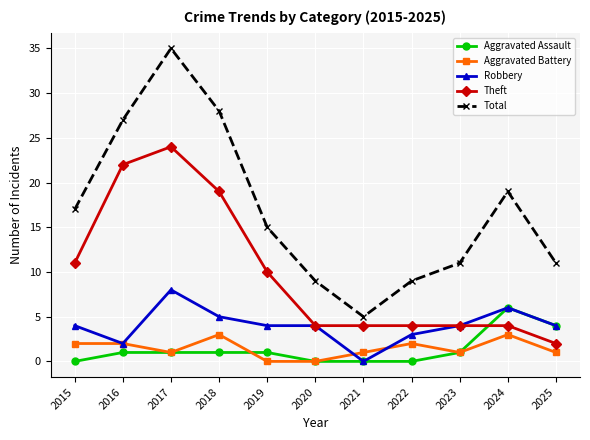

Between 2017 and 2022, which series saw the biggest shift?

Total